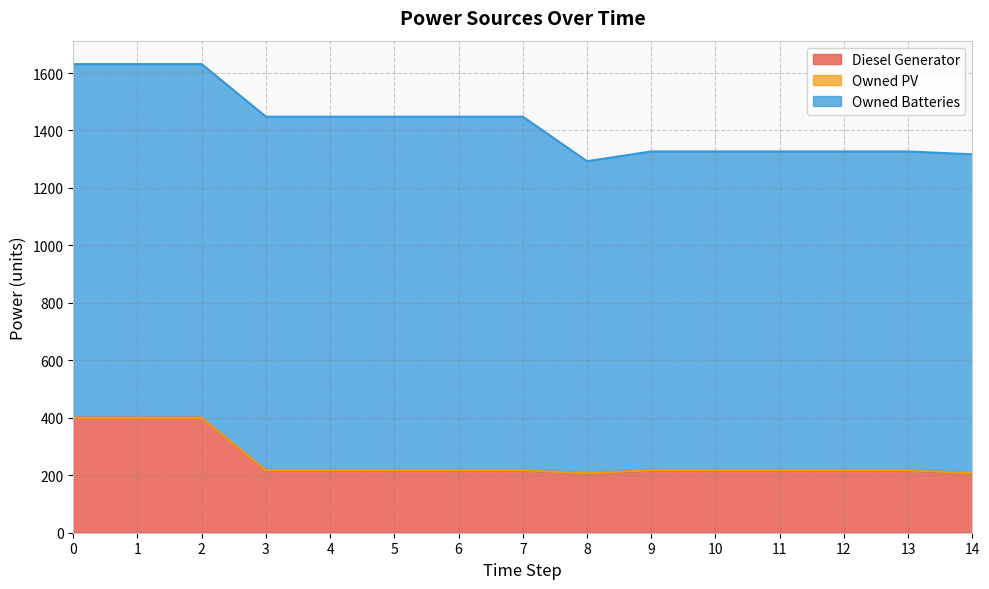

Does the chart display data point markers on the line(s)?

No